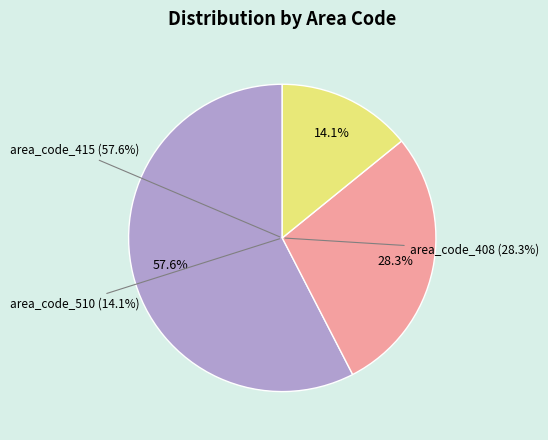

To the nearest percent, what is the combined percentage of area_code_510 and area_code_408?

42%